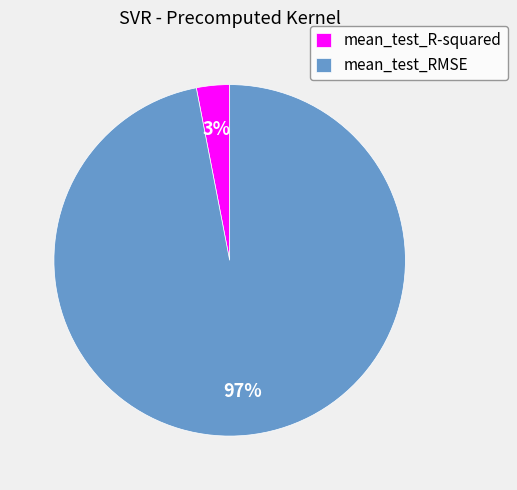

What is the largest slice in the pie chart?

mean_test_RMSE